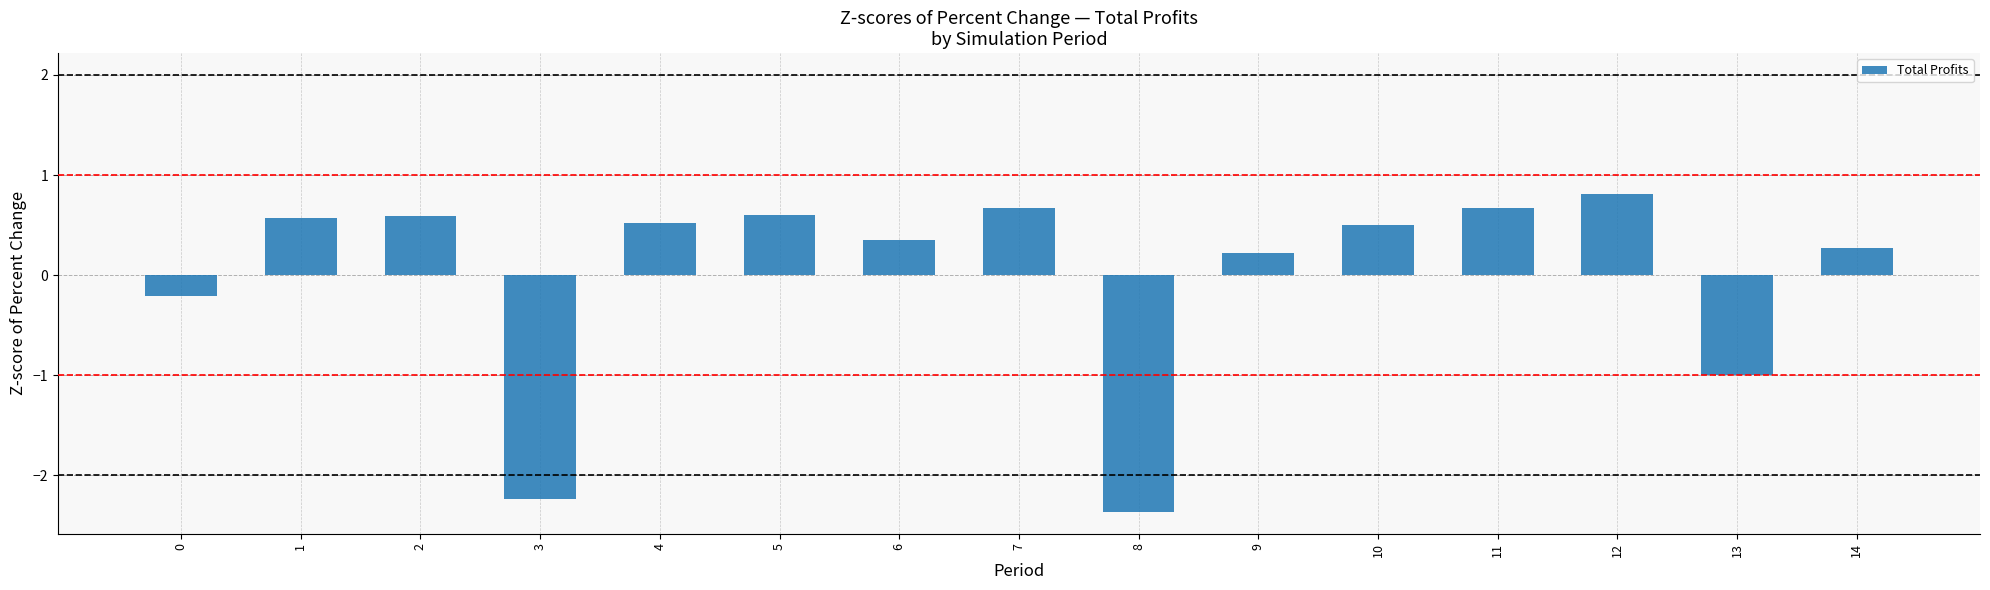

Is it true that the value at 14 is 0.3?

True